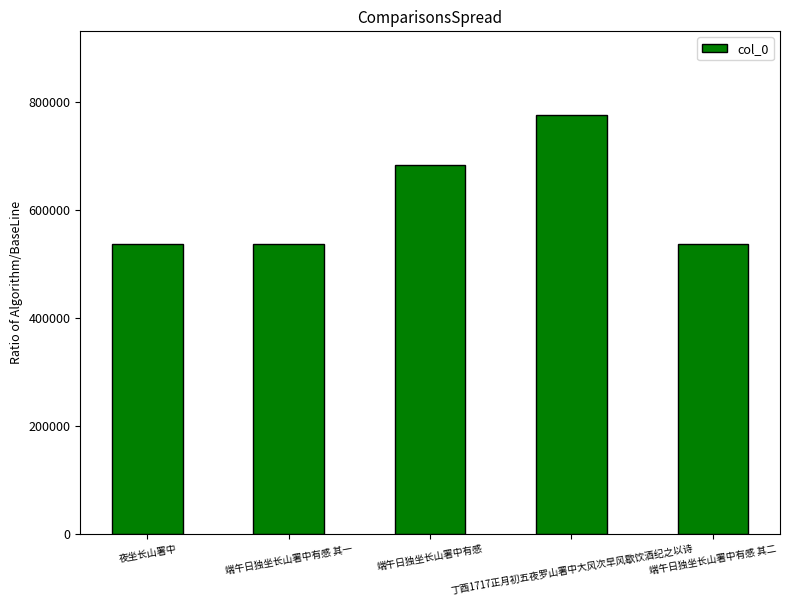

What is the value of the 1st bar from the left?

537640